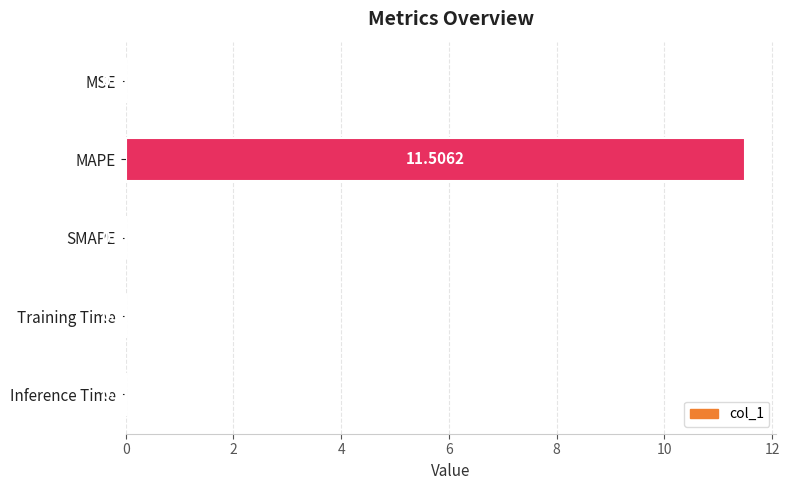

What is the change in value from MAPE to Inference Time?

-11.5